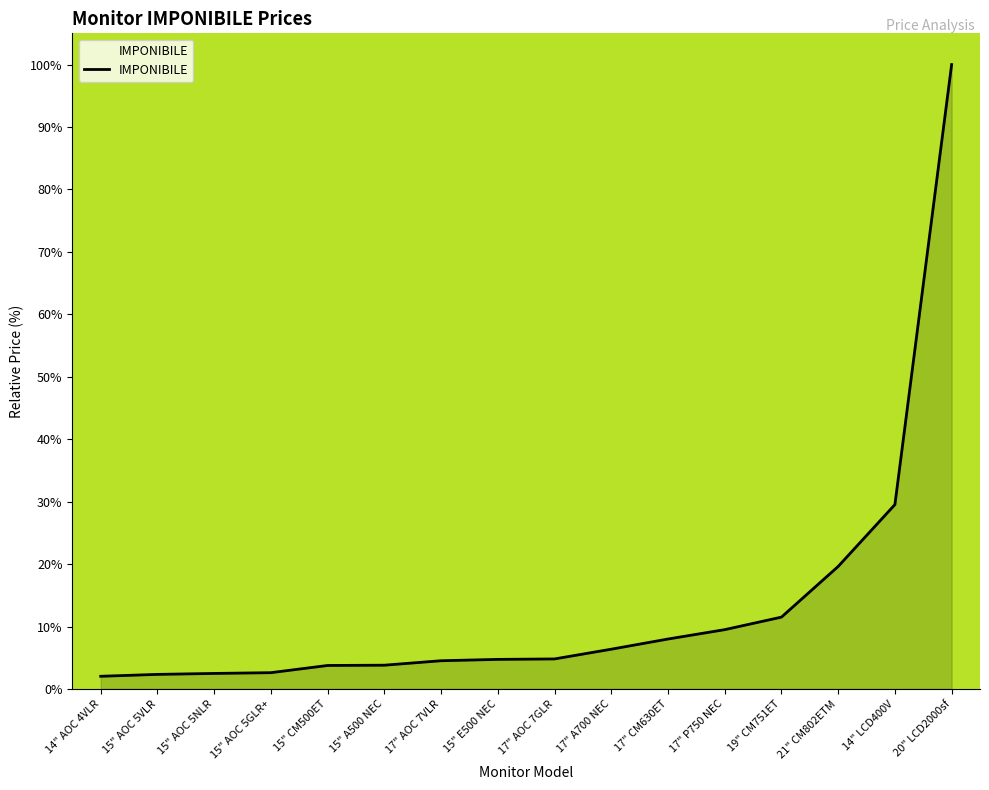

What is the average value?

13.5